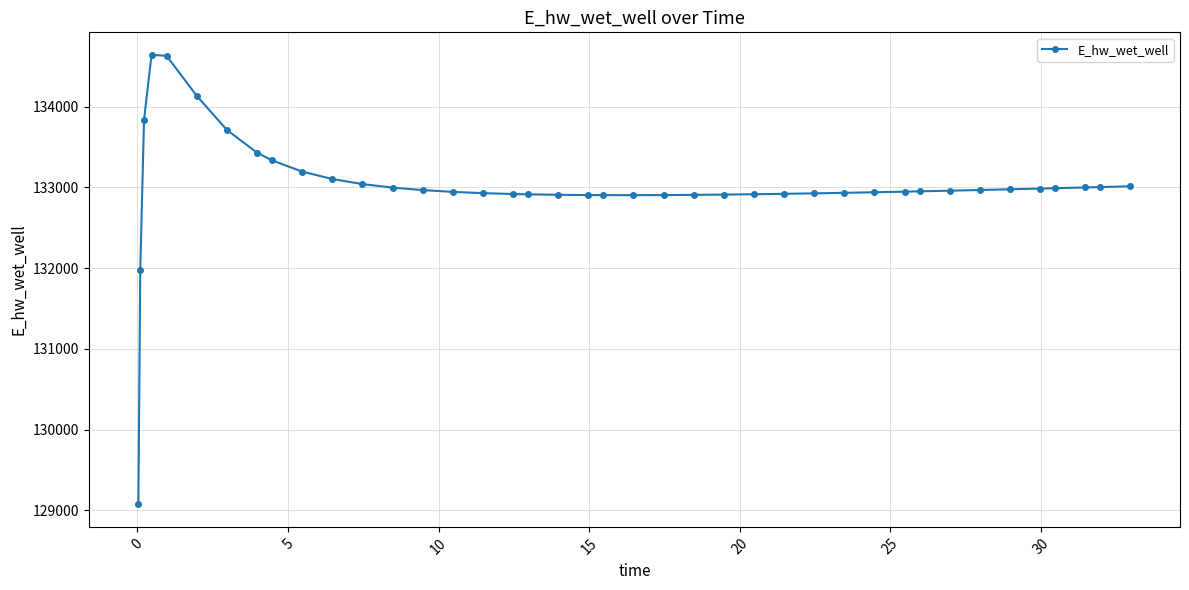

What is the maximum value shown in the chart?

134640.0